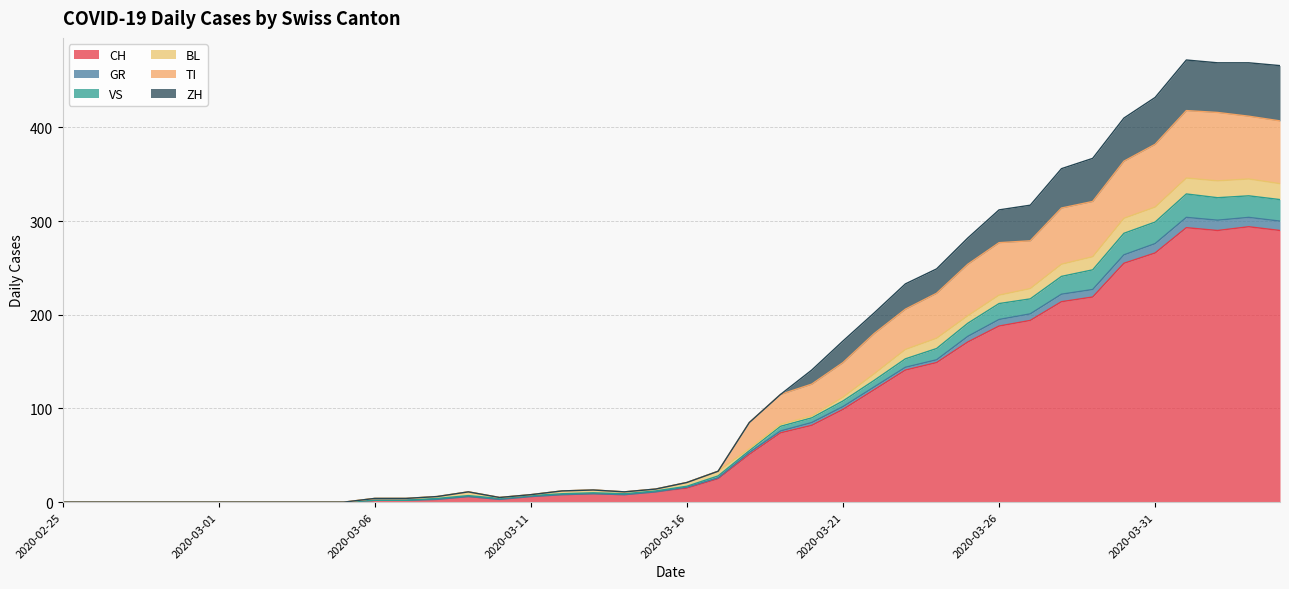

What is the difference between the second highest and second lowest values in the CH series?

293